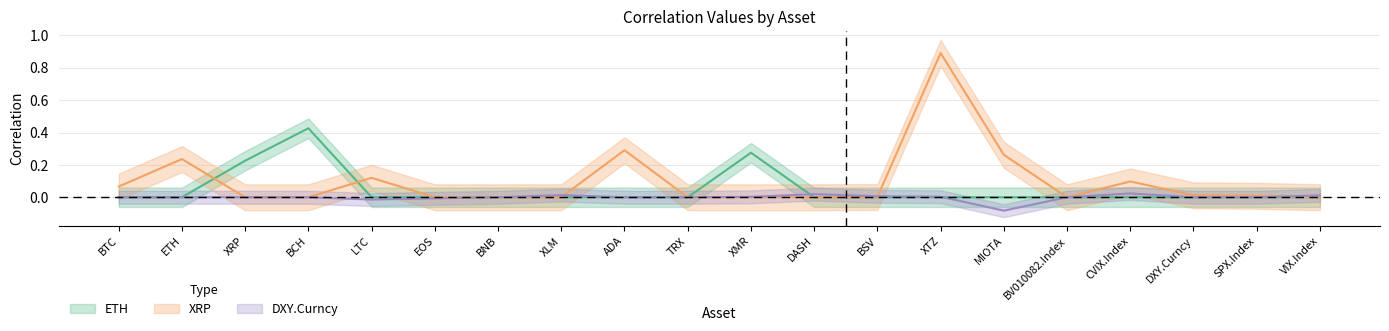

In DXY.Curncy, how many points are lower than both neighbors (excluding endpoints)?

2